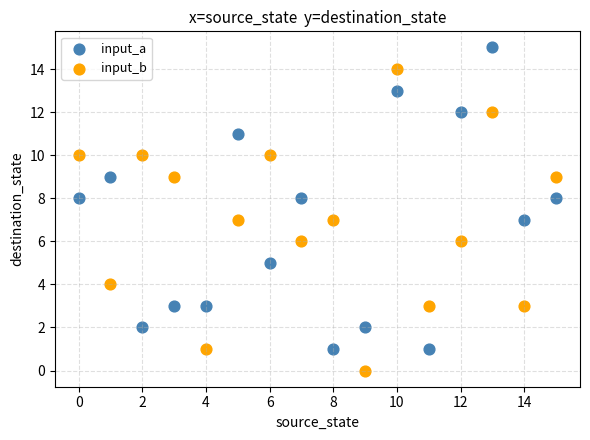

Which series contains the lowest Y value?

input_b